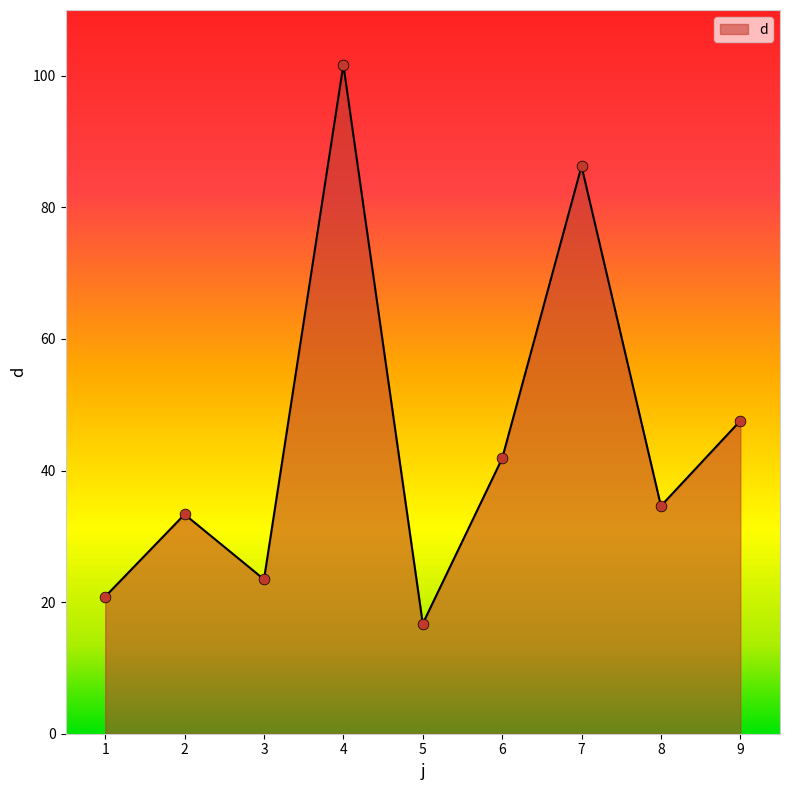

What is the change in value from 5 to 7?

+69.5